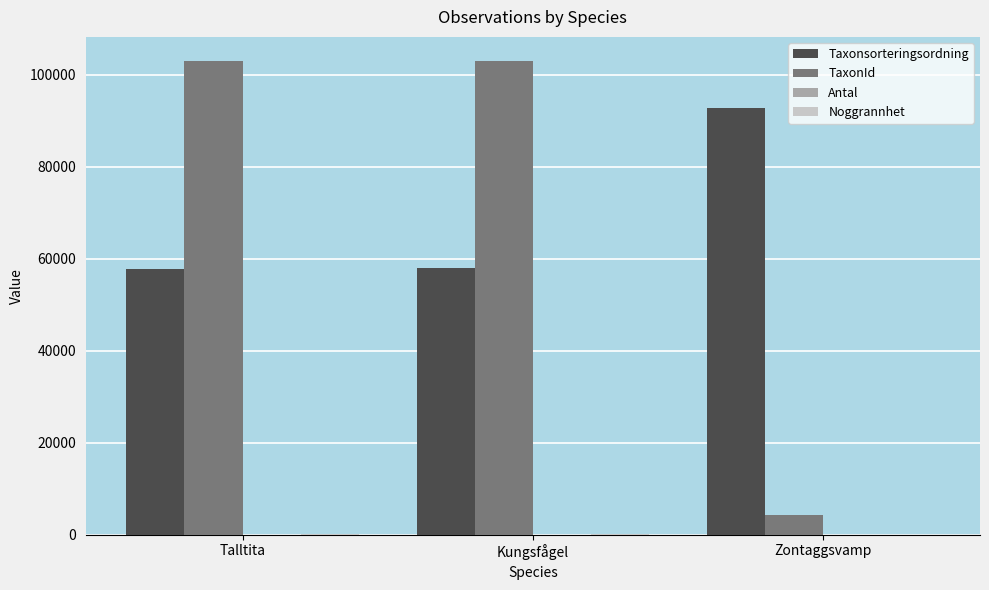

The TaxonId series shows 103015 at Kungsfågel. True or false?

True